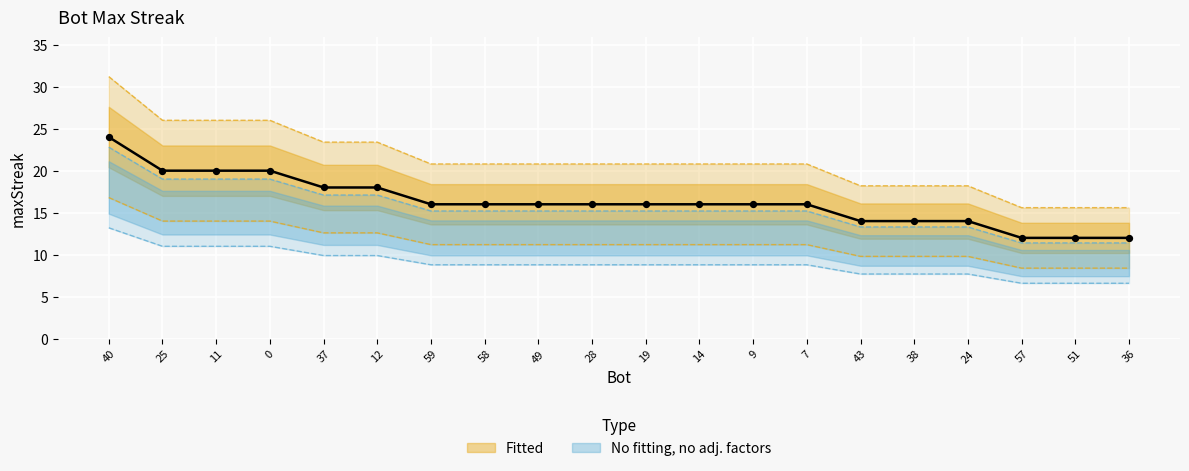

What is the ratio of the value at 14 to the value at 57?

1.3